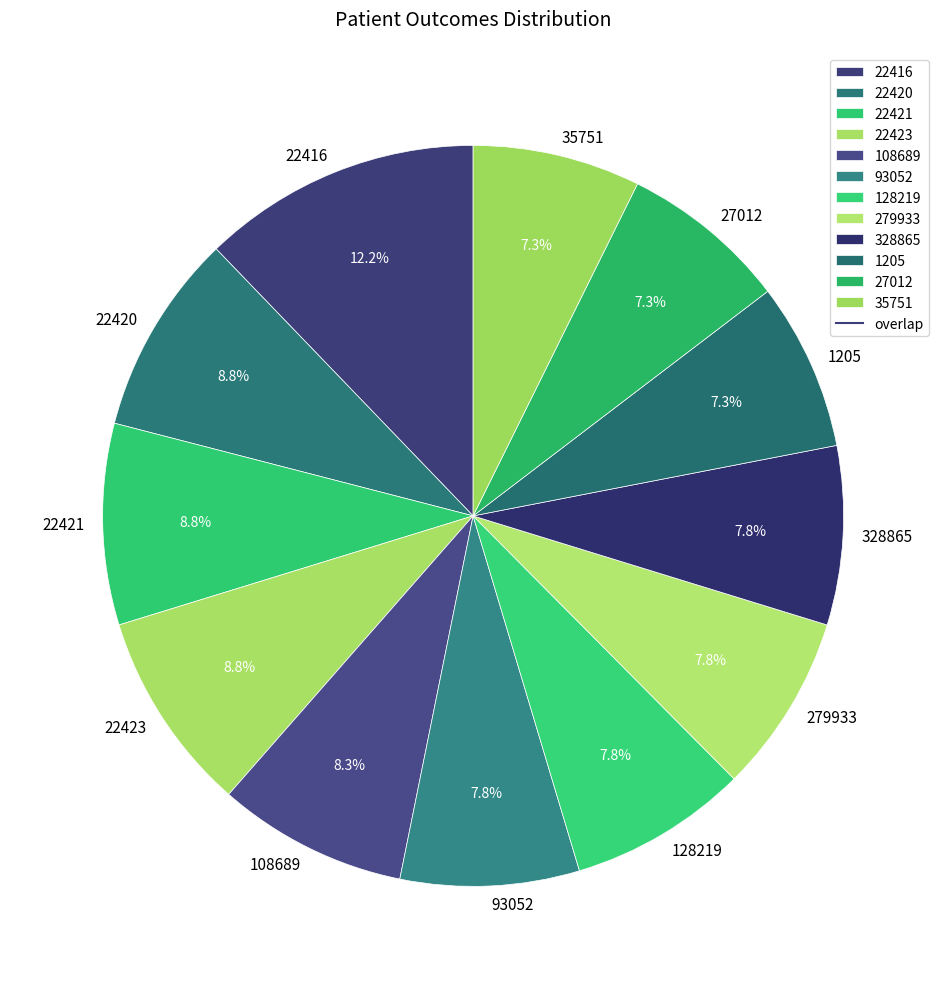

What is the ratio of the value at 22416 to the value at 27012?

1.7